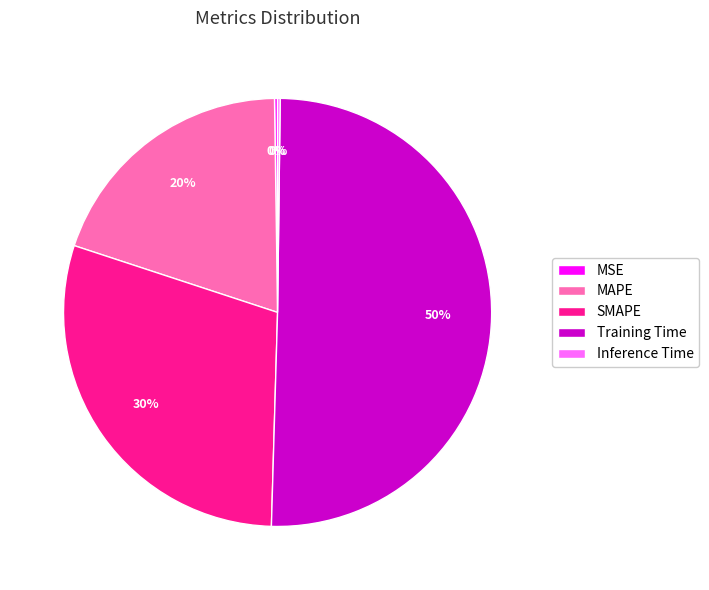

To the nearest percent, what portion does MAPE represent?

20%